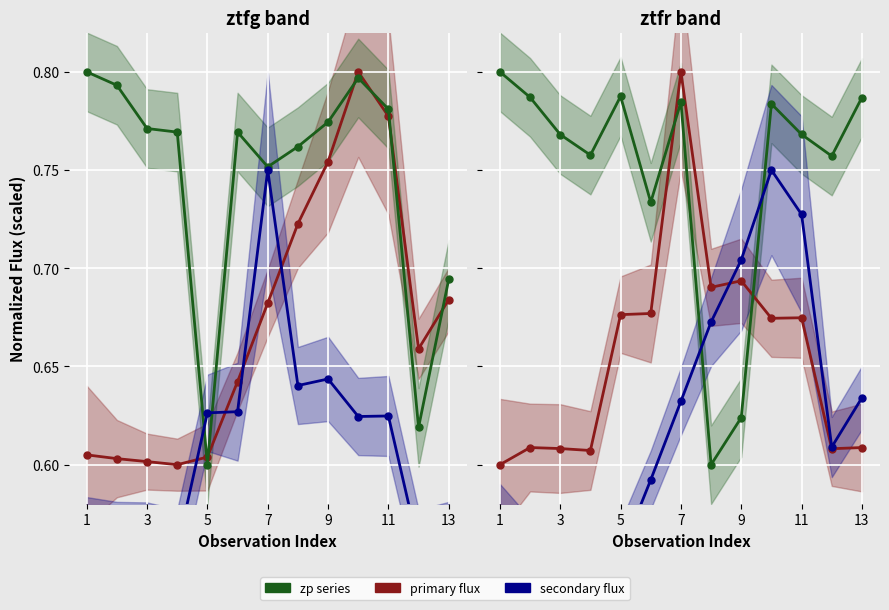

At how many categories does at least one series exceed 0?

13